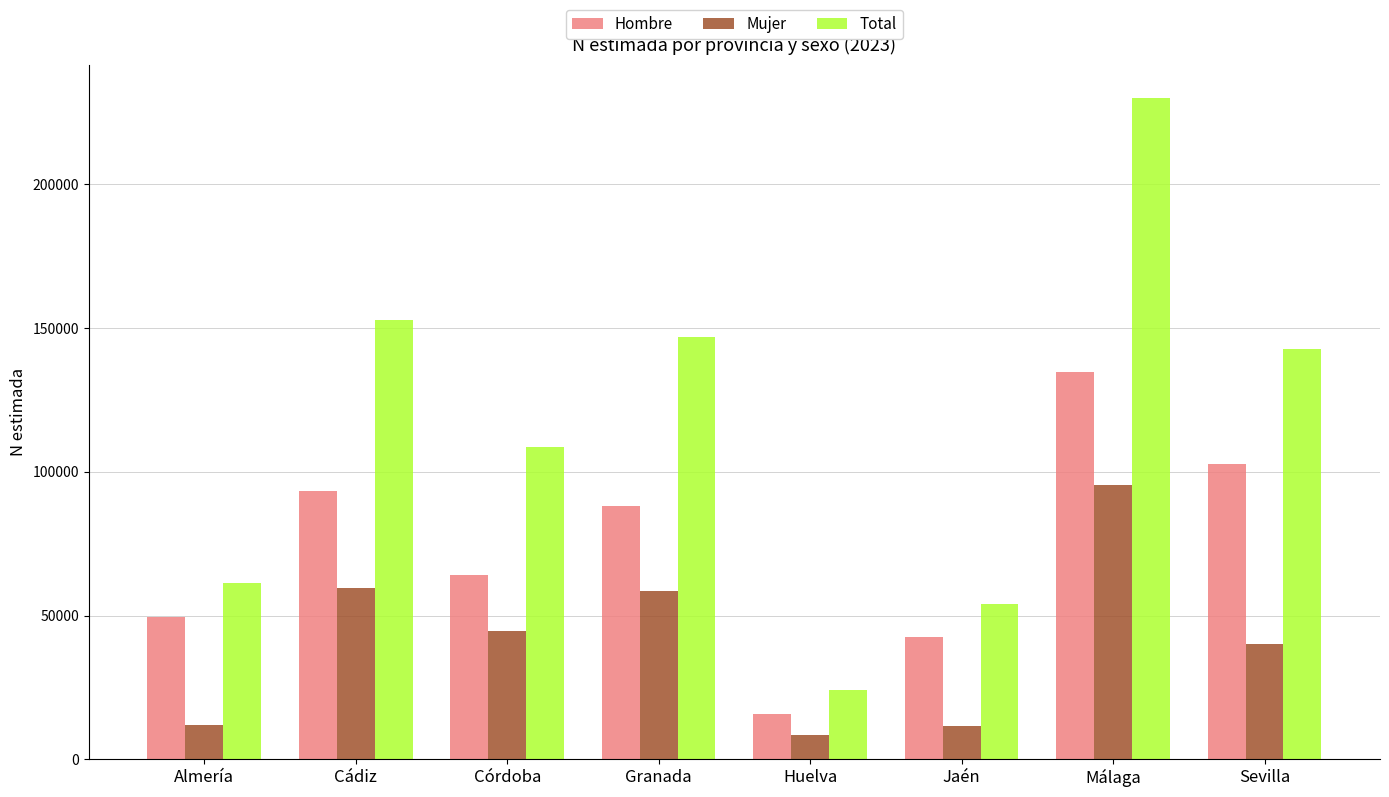

Which series has the largest total across all categories?

Total